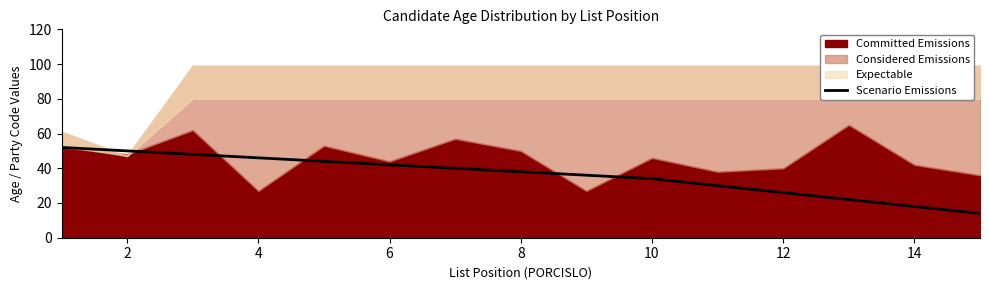

What is the sum of all values?

540